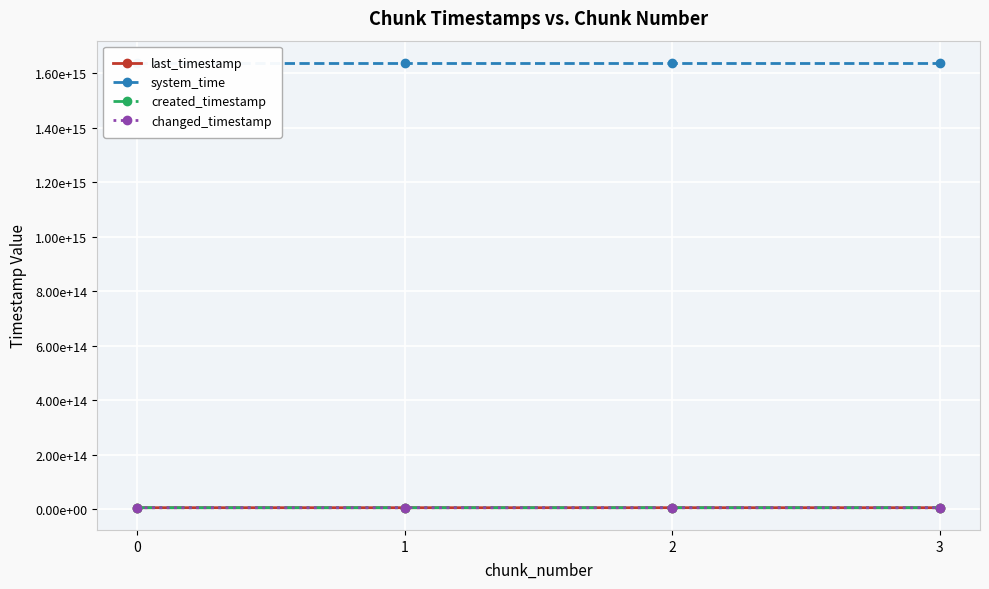

What is the highest value of the system_time series?

1638732579732608